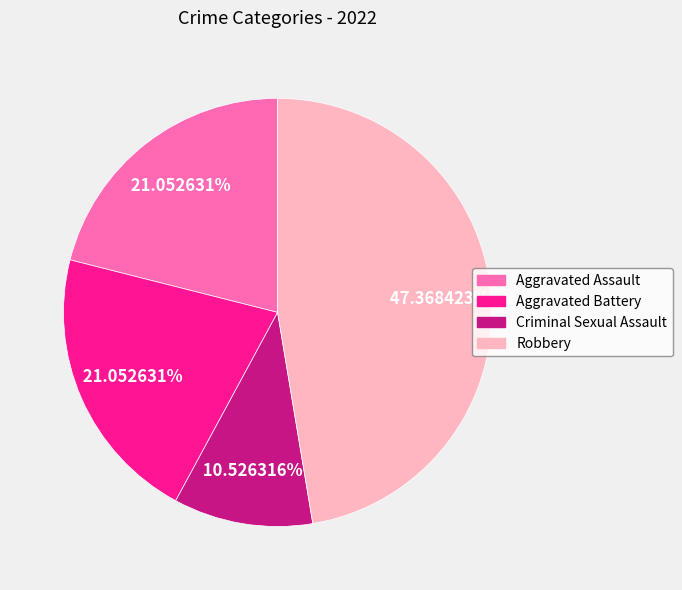

To the nearest percent, what is the difference between the largest and smallest slice percentages?

37%